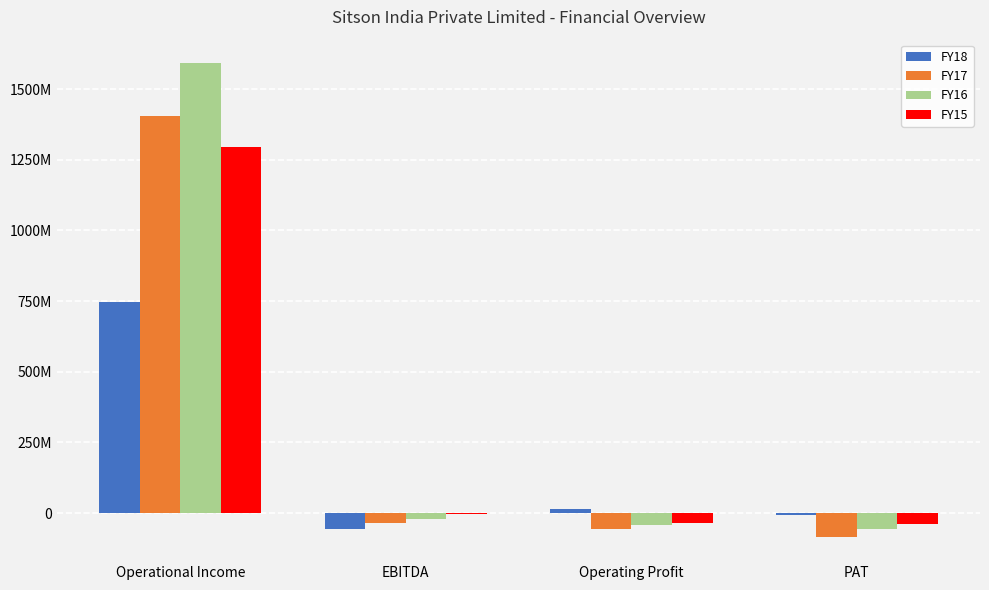

What is the average value of the FY18 series?

174980859